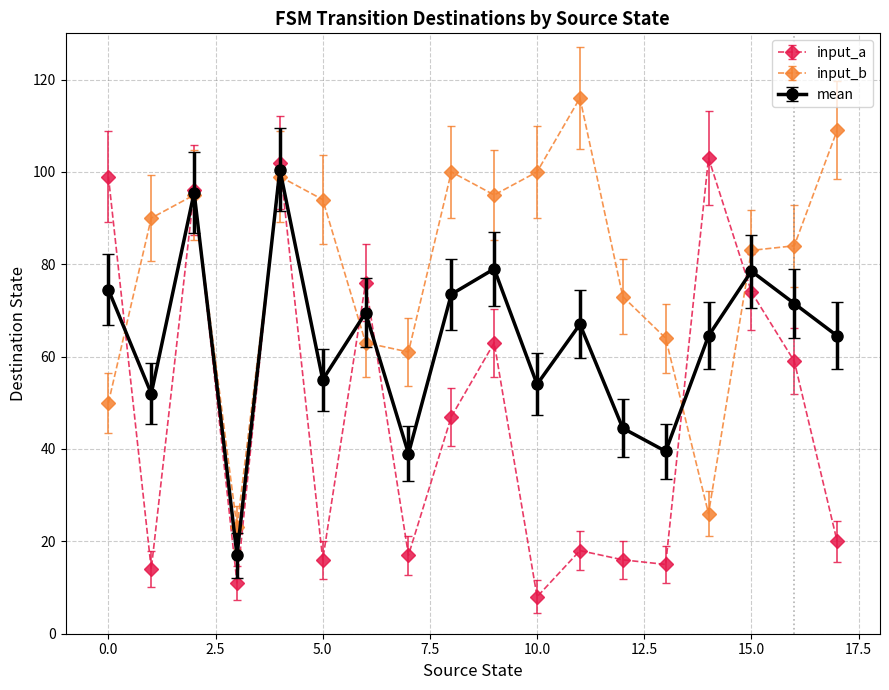

Which series has the largest total across all categories?

input_b